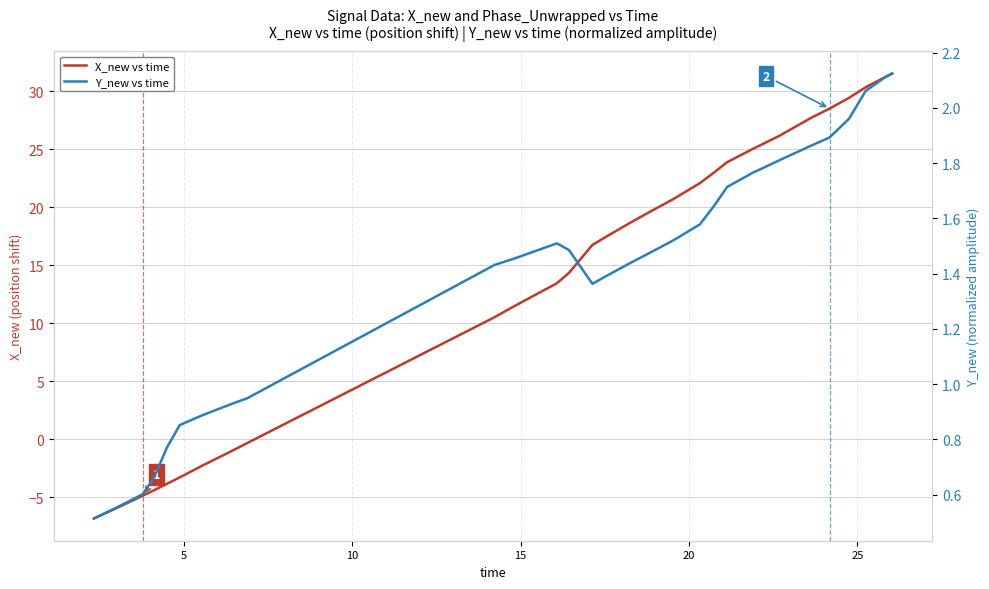

How many lines are shown in the chart?

2